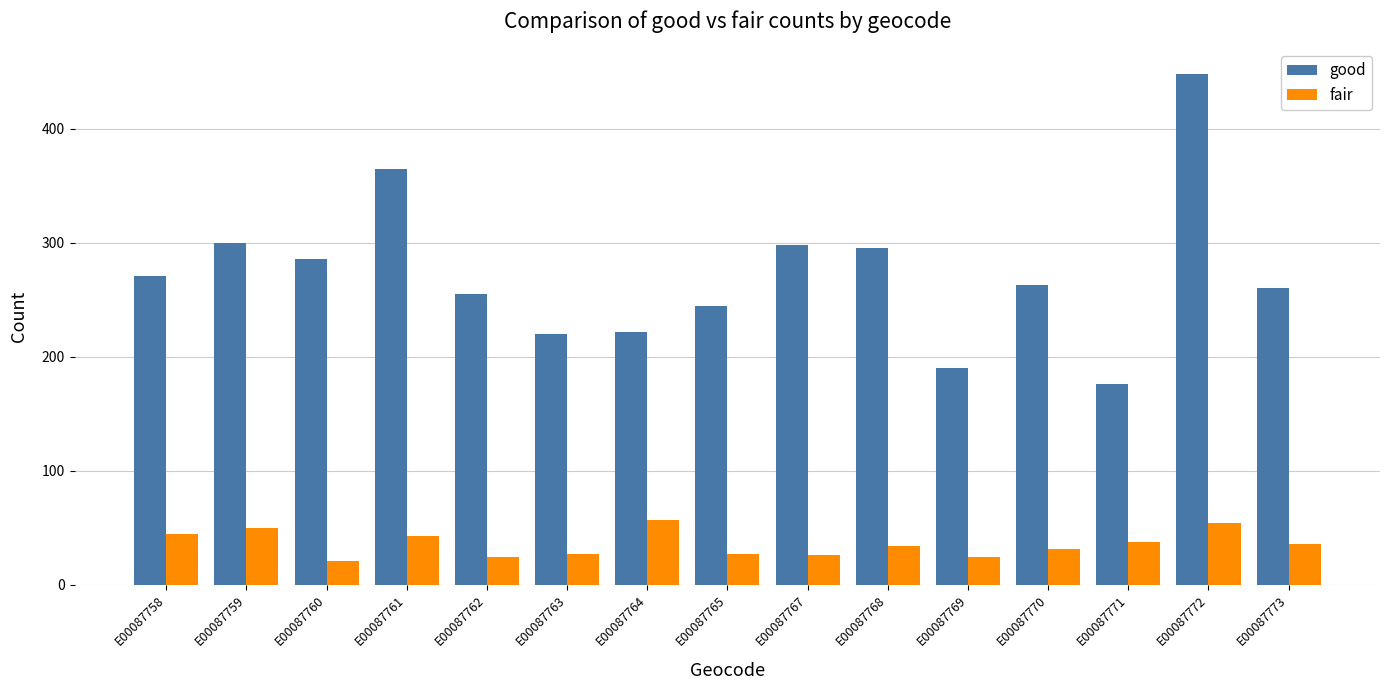

At E00087769, list the series in order from smallest to largest.

fair, good